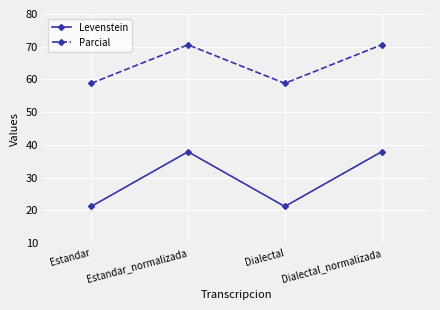

Between Estandar_normalizada and Dialectal, which series saw the biggest shift?

Levenstein